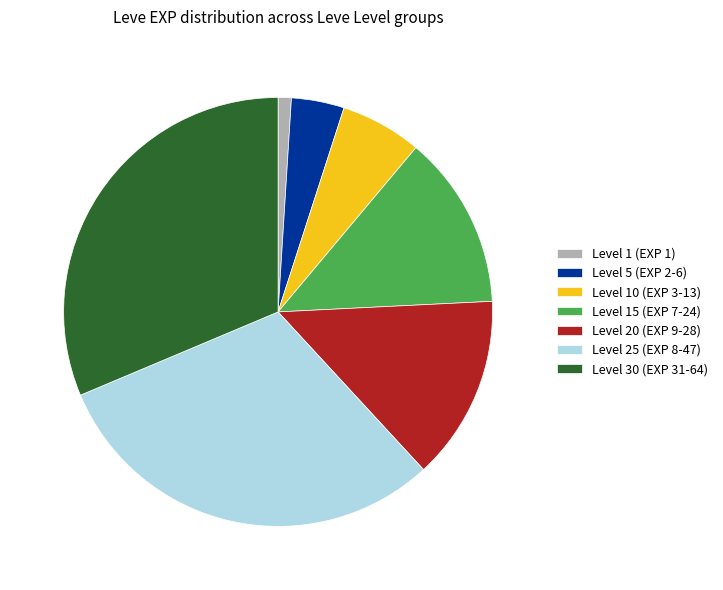

True or false: Level 30 (EXP 31-64) accounts for 31% of the total.

True